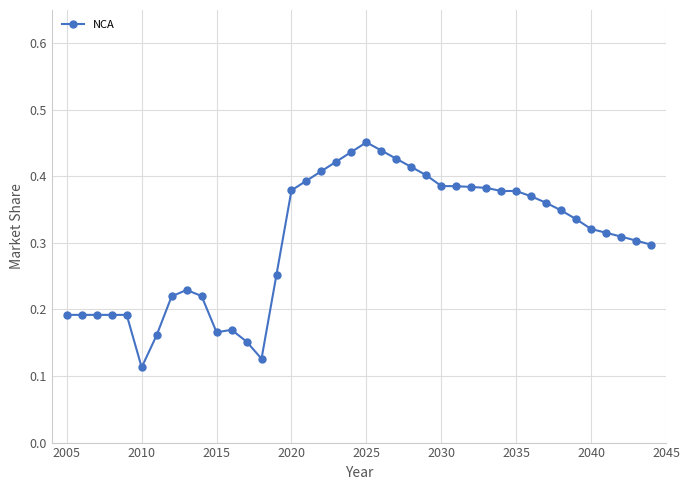

True or false: the data has more than 0 interior local peaks.

True